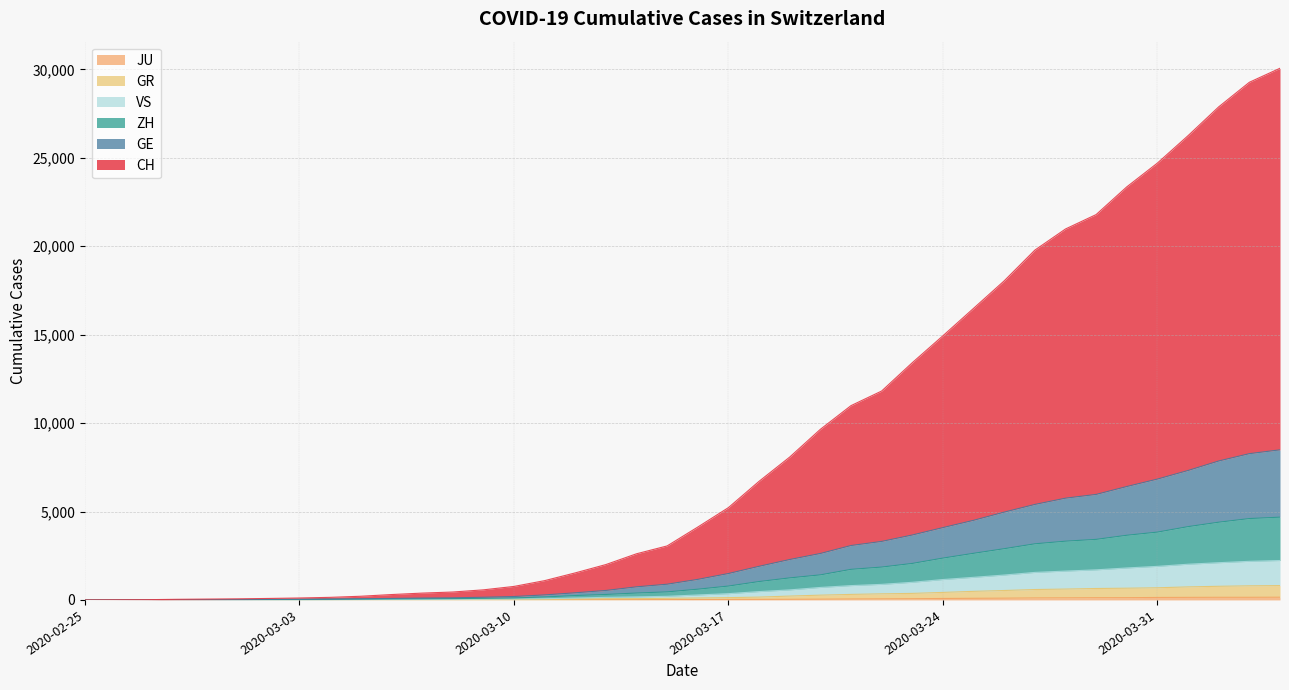

Reading left to right, extract all data points from this chart.

CH: 2020-02-25=0	2020-02-26=7	2020-02-27=14	2020-02-28=35	2020-02-29=49	2020-03-01=62	2020-03-02=84	2020-03-03=110	2020-03-04=146	2020-03-05=208	2020-03-06=304	2020-03-07=386	2020-03-08=447	2020-03-09=570	2020-03-10=763	2020-03-11=1090	2020-03-12=1528	2020-03-13=1999	2020-03-14=2609	2020-03-15=3053	2020-03-16=4120	2020-03-17=5219	2020-03-18=6706	2020-03-19=8077	2020-03-20=9645	2020-03-21=10985	2020-03-22=11811	2020-03-23=13413	2020-03-24=14935	2020-03-25=16486	2020-03-26=18041	2020-03-27=19778	2020-03-28=20973	2020-03-29=21788	2020-03-30=23354	2020-03-31=24700	2020-04-01=26249	2020-04-02=27878	2020-04-03=29268	2020-04-04=30061
GE: 2020-02-25=0	2020-02-26=3	2020-02-27=6	2020-02-28=15	2020-02-29=19	2020-03-01=26	2020-03-02=34	2020-03-03=41	2020-03-04=49	2020-03-05=66	2020-03-06=85	2020-03-07=106	2020-03-08=120	2020-03-09=151	2020-03-10=193	2020-03-11=283	2020-03-12=403	2020-03-13=536	2020-03-14=740	2020-03-15=889	2020-03-16=1162	2020-03-17=1493	2020-03-18=1901	2020-03-19=2285	2020-03-20=2626	2020-03-21=3076	2020-03-22=3308	2020-03-23=3671	2020-03-24=4090	2020-03-25=4501	2020-03-26=4965	2020-03-27=5399	2020-03-28=5753	2020-03-29=5966	2020-03-30=6412	2020-03-31=6833	2020-04-01=7319	2020-04-02=7856	2020-04-03=8270	2020-04-04=8487
GR: 2020-02-25=0	2020-02-26=2	2020-02-27=3	2020-02-28=7	2020-02-29=7	2020-03-01=7	2020-03-02=10	2020-03-03=11	2020-03-04=14	2020-03-05=18	2020-03-06=20	2020-03-07=22	2020-03-08=23	2020-03-09=25	2020-03-10=29	2020-03-11=38	2020-03-12=55	2020-03-13=70	2020-03-14=74	2020-03-15=90	2020-03-16=109	2020-03-17=130	2020-03-18=160	2020-03-19=218	2020-03-20=270	2020-03-21=312	2020-03-22=345	2020-03-23=369	2020-03-24=425	2020-03-25=485	2020-03-26=533	2020-03-27=588	2020-03-28=614	2020-03-29=646	2020-03-30=663	2020-03-31=687	2020-04-01=737	2020-04-02=771	2020-04-03=798	2020-04-04=811
ZH: 2020-02-25=0	2020-02-26=2	2020-02-27=5	2020-02-28=10	2020-02-29=10	2020-03-01=16	2020-03-02=23	2020-03-03=27	2020-03-04=33	2020-03-05=46	2020-03-06=55	2020-03-07=63	2020-03-08=75	2020-03-09=91	2020-03-10=113	2020-03-11=169	2020-03-12=248	2020-03-13=309	2020-03-14=390	2020-03-15=455	2020-03-16=607	2020-03-17=784	2020-03-18=1040	2020-03-19=1246	2020-03-20=1417	2020-03-21=1729	2020-03-22=1858	2020-03-23=2064	2020-03-24=2366	2020-03-25=2636	2020-03-26=2897	2020-03-27=3173	2020-03-28=3322	2020-03-29=3424	2020-03-30=3656	2020-03-31=3835	2020-04-01=4145	2020-04-02=4395	2020-04-03=4601	2020-04-04=4680
JU: 2020-02-25=0	2020-02-26=0	2020-02-27=1	2020-02-28=1	2020-02-29=1	2020-03-01=1	2020-03-02=1	2020-03-03=2	2020-03-04=2	2020-03-05=4	2020-03-06=4	2020-03-07=5	2020-03-08=5	2020-03-09=7	2020-03-10=7	2020-03-11=7	2020-03-12=12	2020-03-13=17	2020-03-14=18	2020-03-15=19	2020-03-16=25	2020-03-17=29	2020-03-18=32	2020-03-19=36	2020-03-20=44	2020-03-21=54	2020-03-22=61	2020-03-23=69	2020-03-24=82	2020-03-25=92	2020-03-26=100	2020-03-27=114	2020-03-28=119	2020-03-29=127	2020-03-30=128	2020-03-31=140	2020-04-01=145	2020-04-02=149	2020-04-03=149	2020-04-04=154
VS: 2020-02-25=0	2020-02-26=2	2020-02-27=3	2020-02-28=8	2020-02-29=8	2020-03-01=9	2020-03-02=13	2020-03-03=14	2020-03-04=18	2020-03-05=23	2020-03-06=26	2020-03-07=29	2020-03-08=35	2020-03-09=42	2020-03-10=51	2020-03-11=68	2020-03-12=108	2020-03-13=146	2020-03-14=172	2020-03-15=205	2020-03-16=281	2020-03-17=355	2020-03-18=472	2020-03-19=567	2020-03-20=706	2020-03-21=810	2020-03-22=880	2020-03-23=997	2020-03-24=1153	2020-03-25=1278	2020-03-26=1407	2020-03-27=1556	2020-03-28=1631	2020-03-29=1701	2020-03-30=1807	2020-03-31=1898	2020-04-01=2019	2020-04-02=2105	2020-04-03=2183	2020-04-04=2229